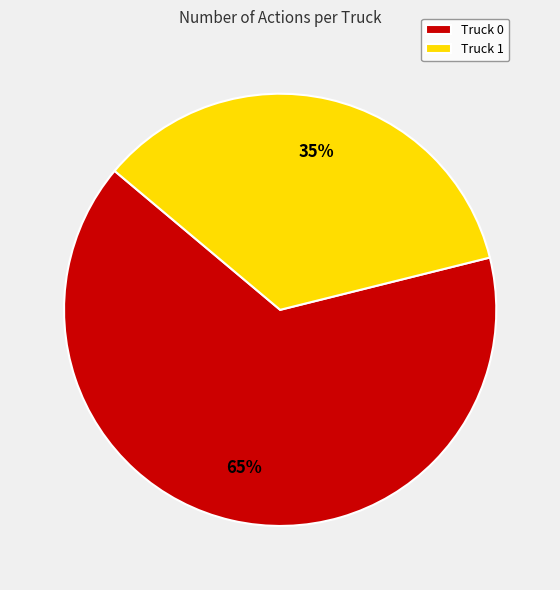

How many slices are in this pie chart?

2